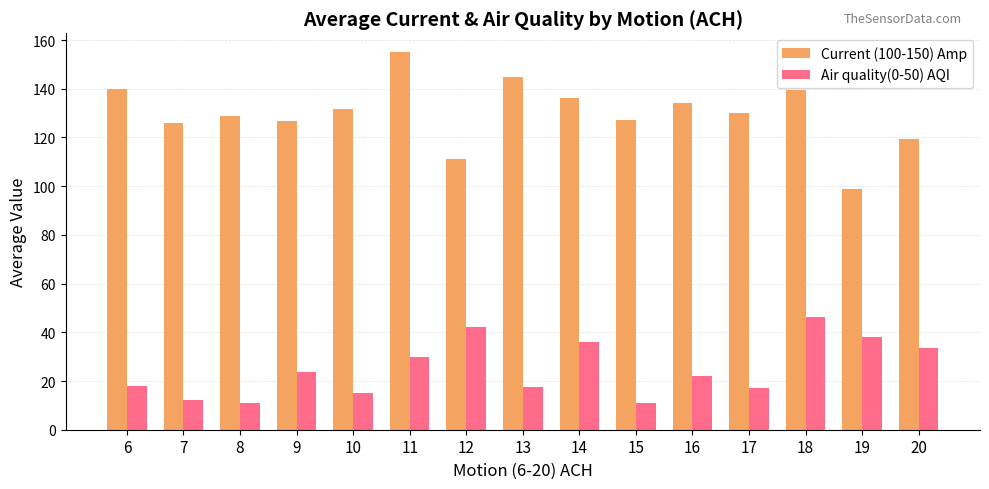

How many distinct data groups are displayed?

2